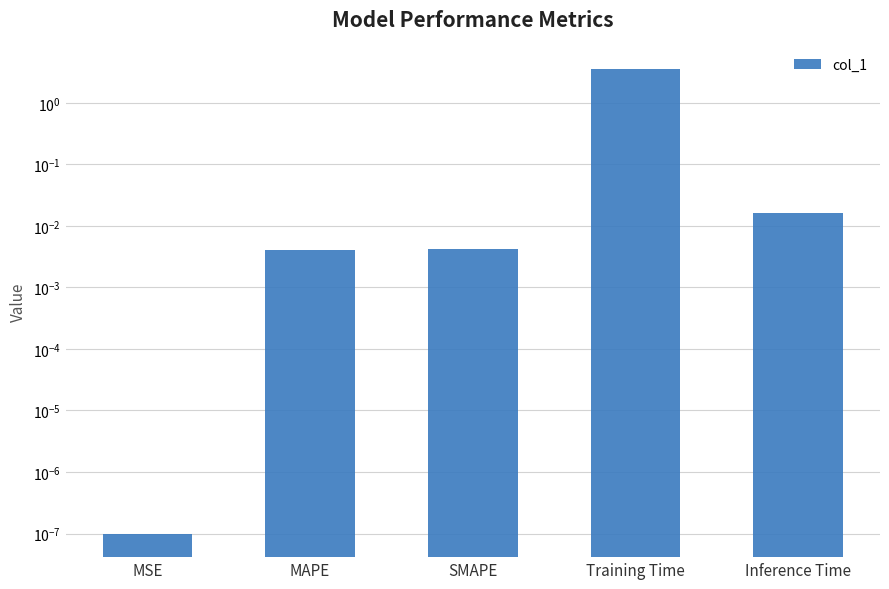

The value at Training Time is 3.6. True or false?

True